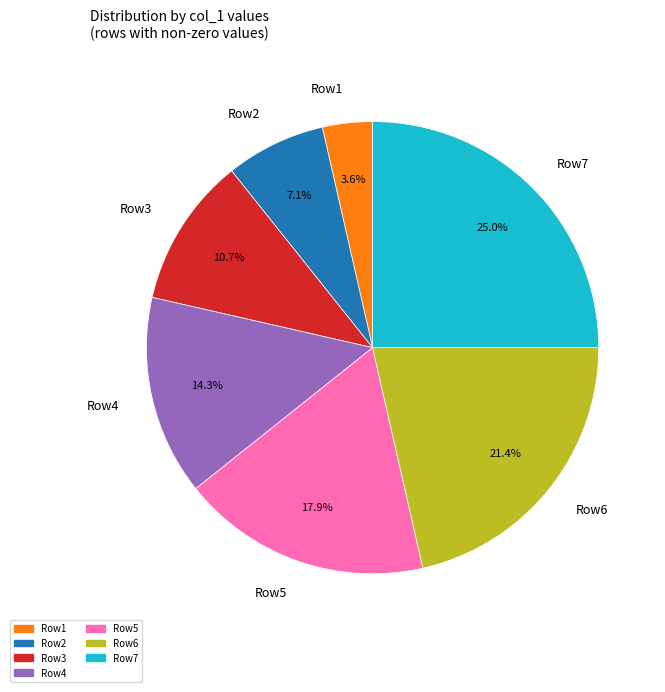

To the nearest percent, what is the difference between the largest and smallest slice percentages?

21%